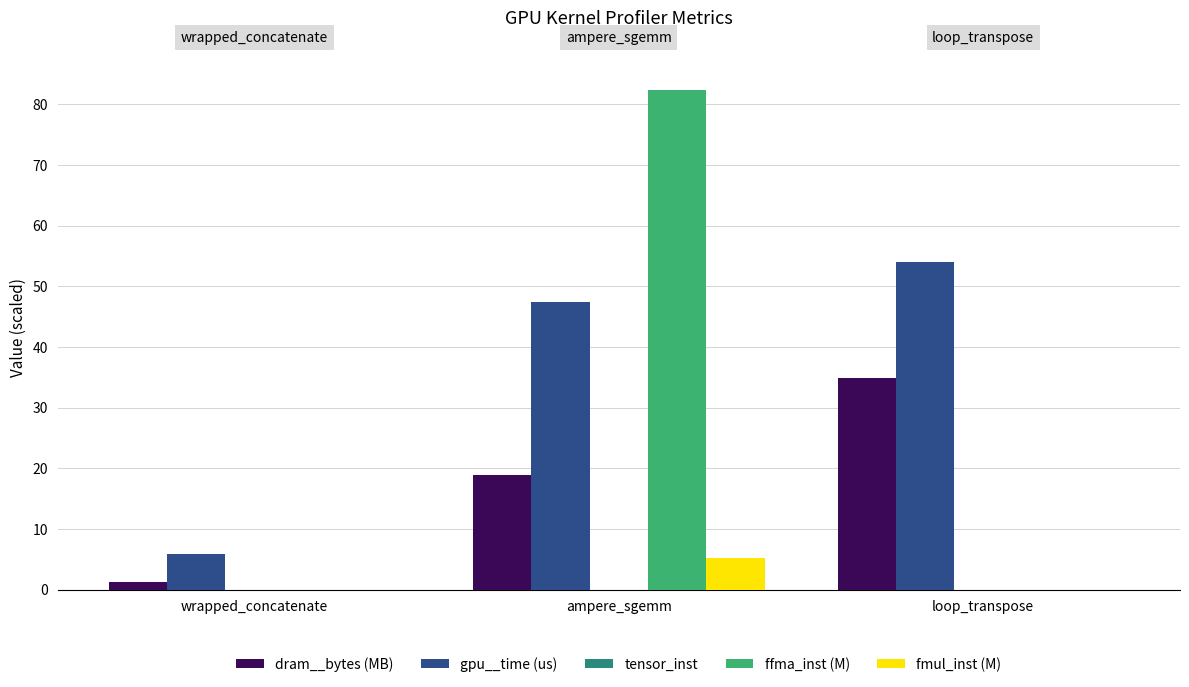

What is the spread (max minus min) of values at wrapped_concatenate?

5.8